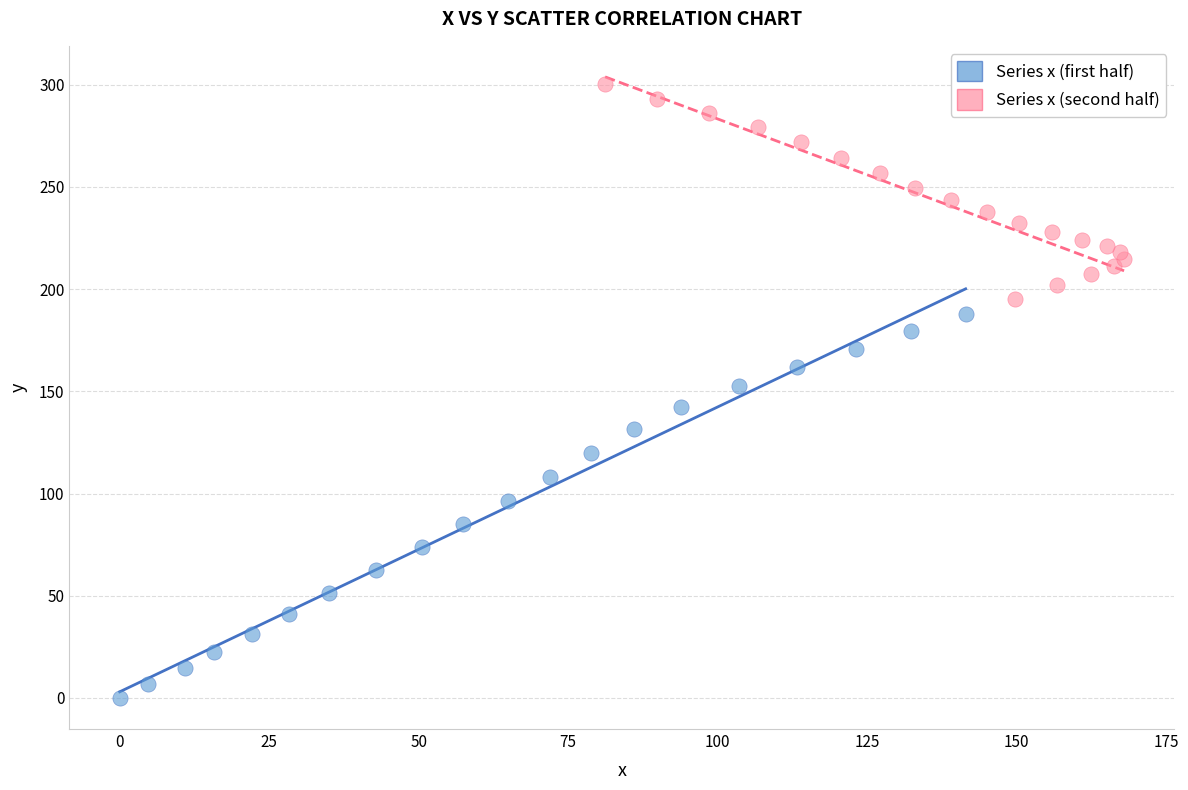

Which series contains the lowest Y value?

Series x (first half)